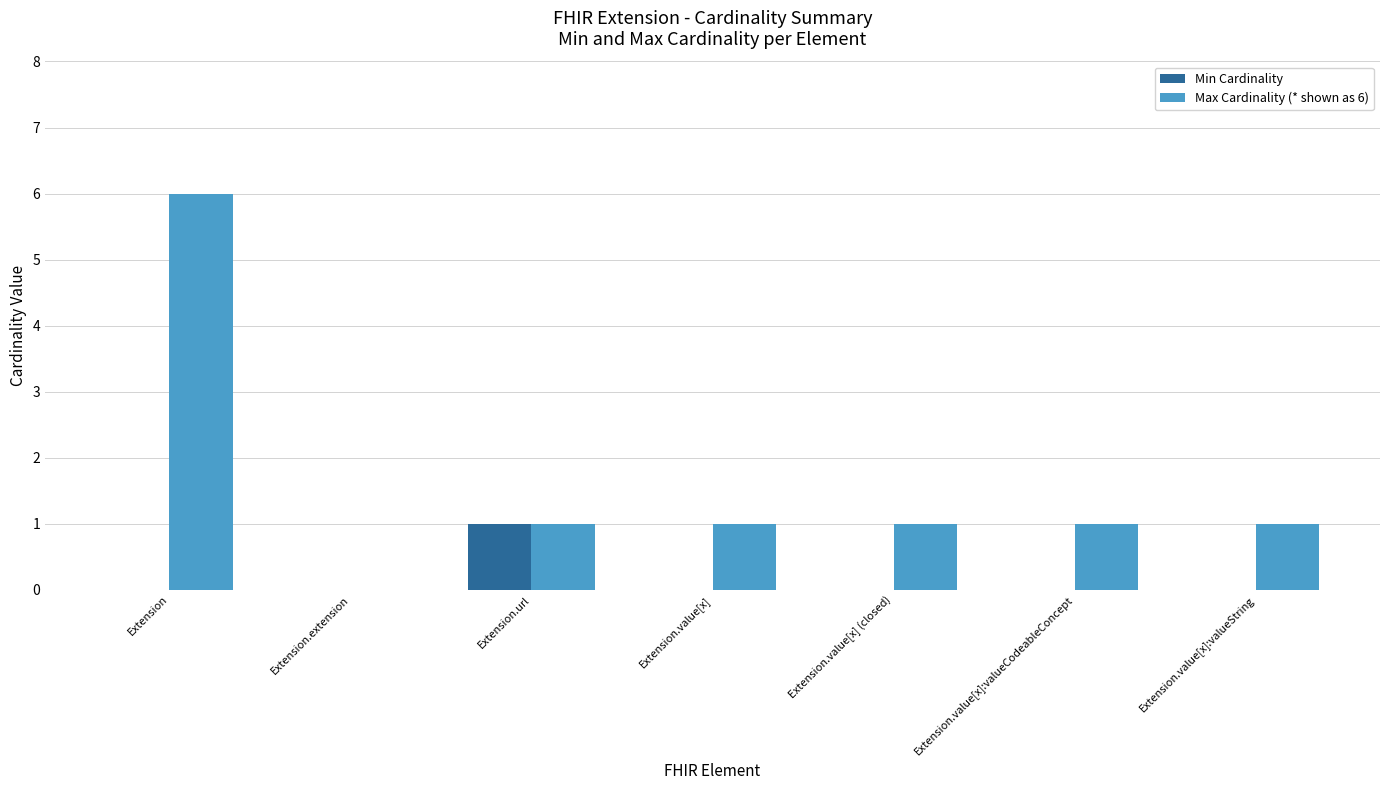

Which series has the largest total across all categories?

Max Cardinality (* shown as 6)